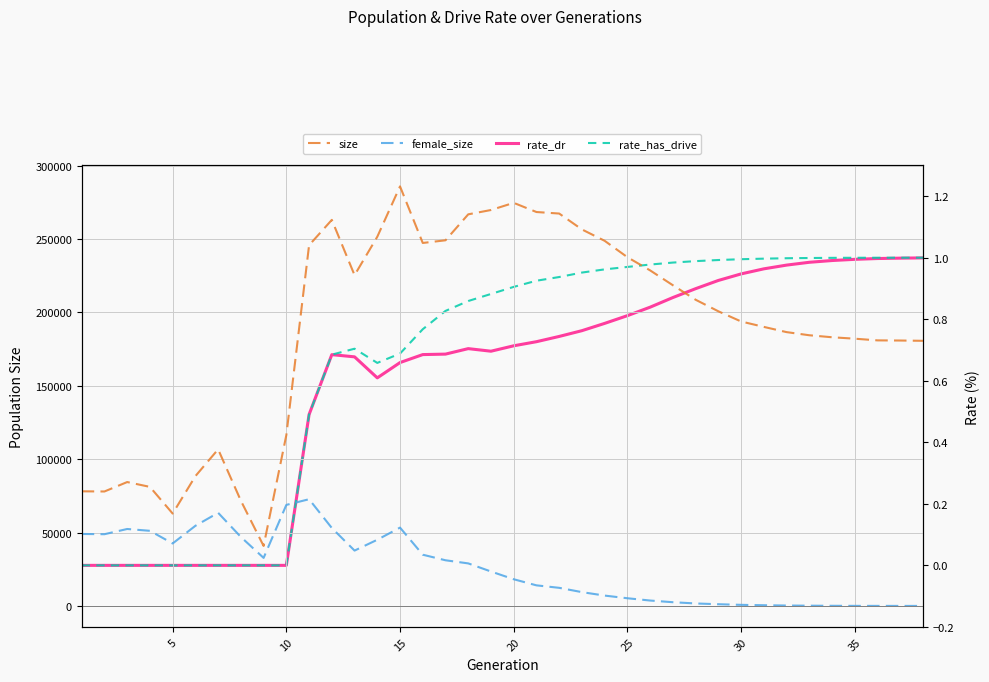

How many values in the rate_dr series exceed 0?

28